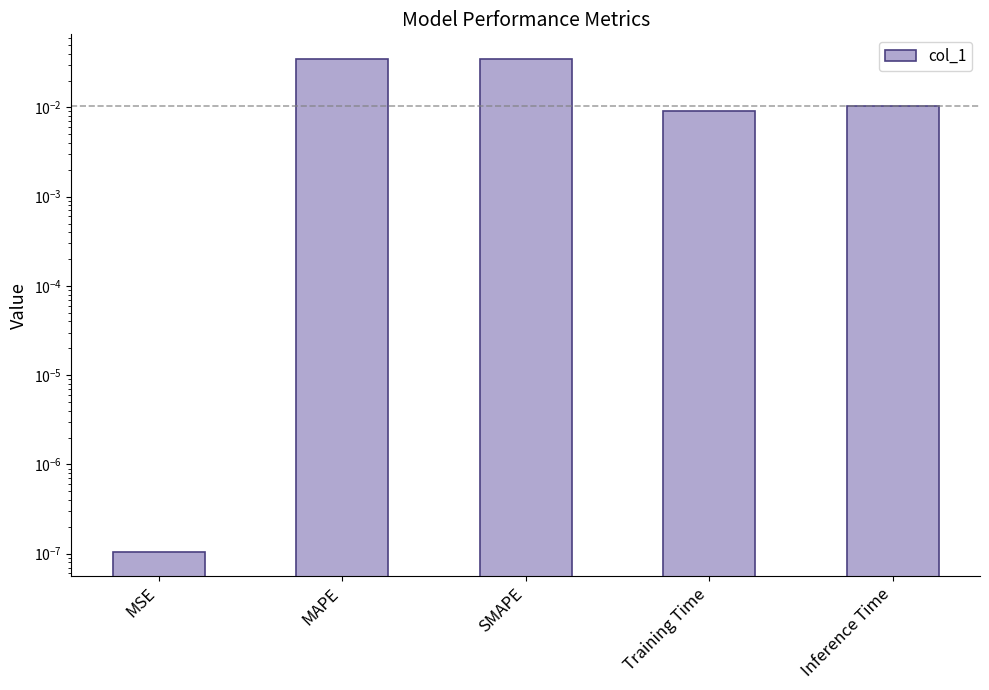

Does the chart contain stacked bars?

No